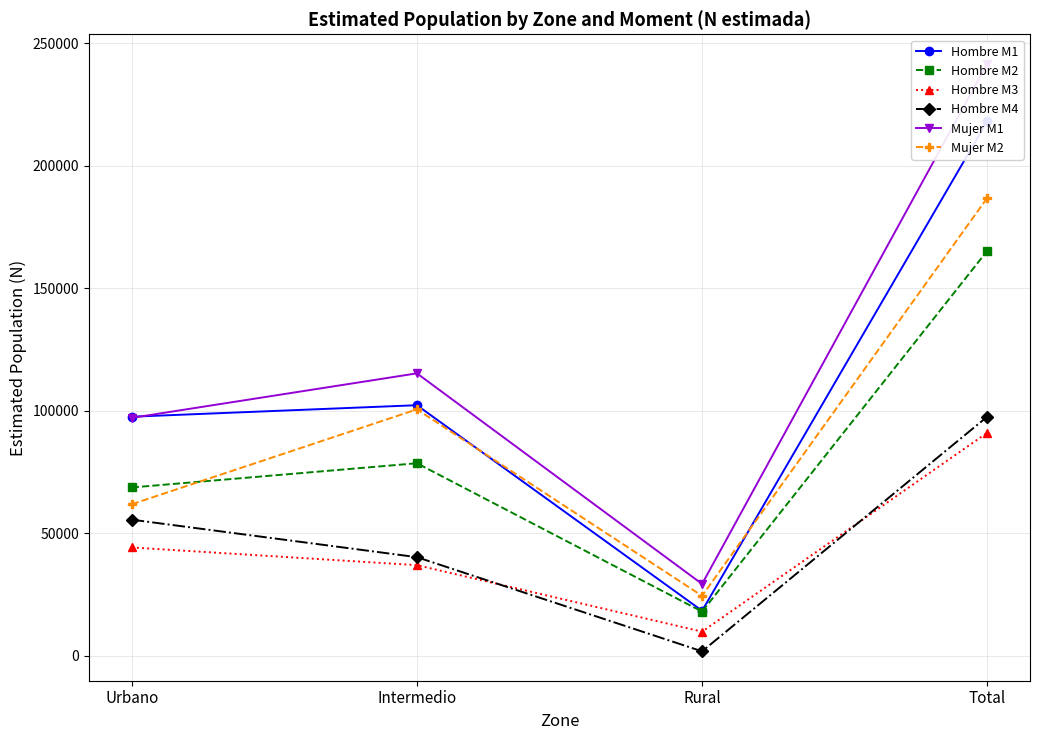

Rank the series at Urbano from highest to lowest value.

Hombre M1, Mujer M1, Hombre M2, Mujer M2, Hombre M4, Hombre M3